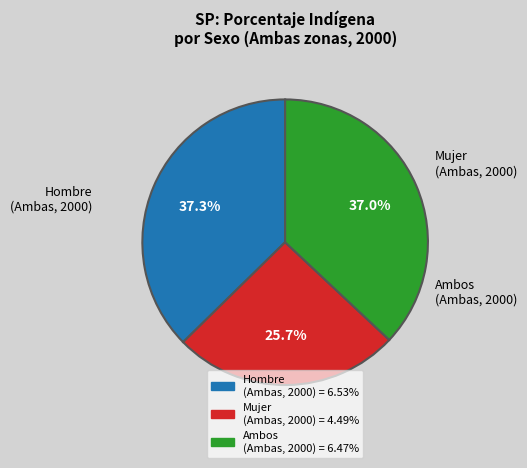

To the nearest percent, what is the average slice percentage?

33%